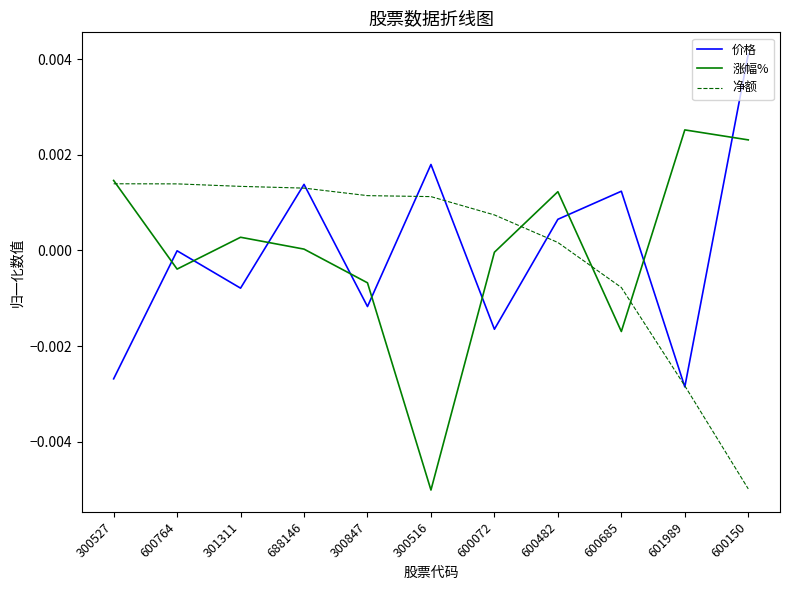

Is the value of 净额 at 300516 greater than the value of 涨幅% at 688146?

Yes